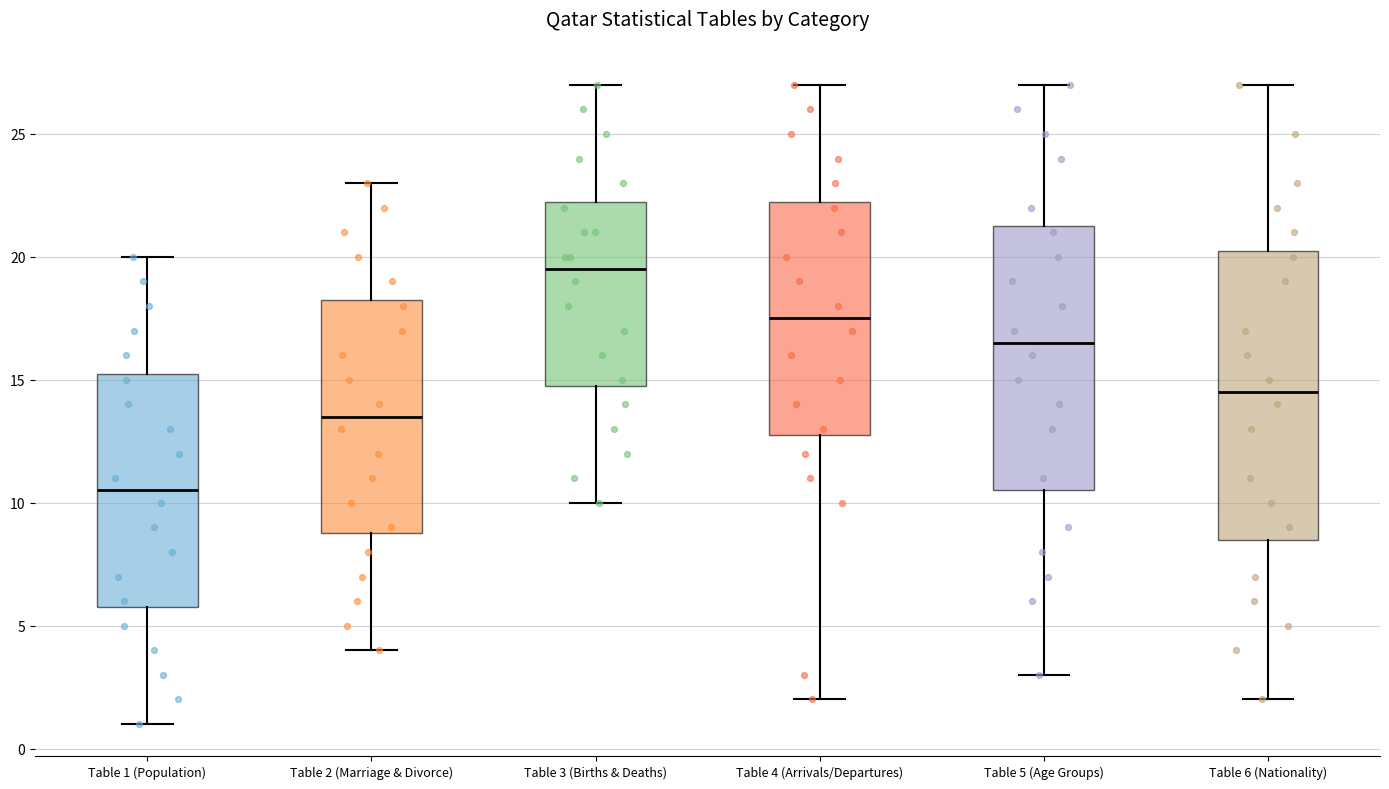

Which box is the tallest, from its lower edge to its upper edge?

Table 6 (Nationality)